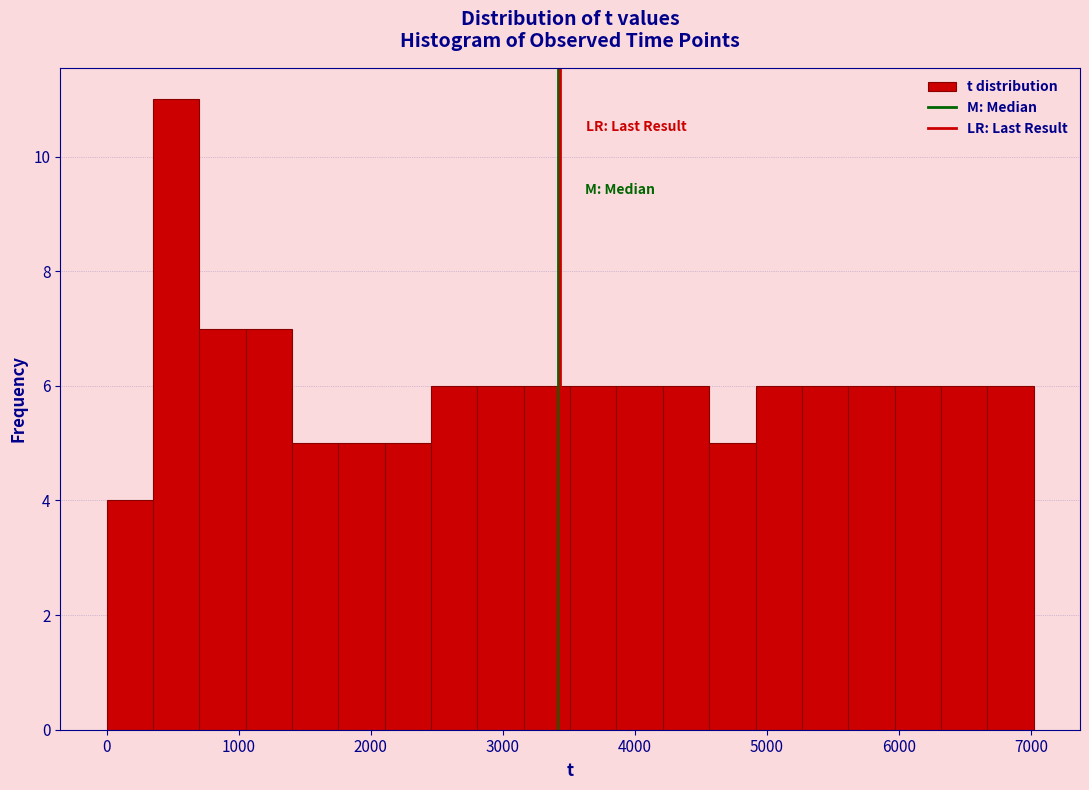

Around what value on the x-axis is the tallest bar? Give the approximate position of its centre, as read against the axis.

500